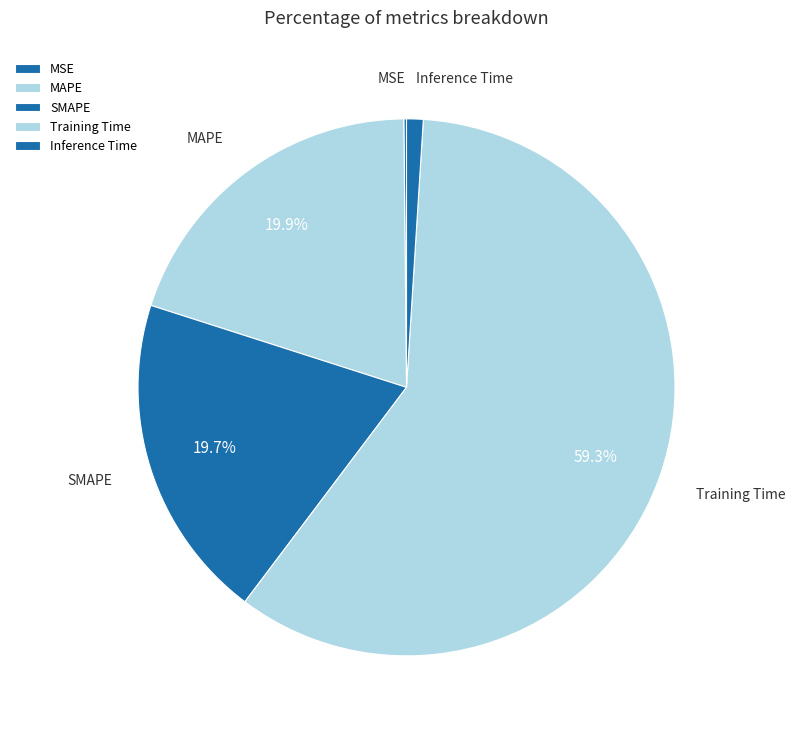

To the nearest percent, what is the combined percentage of SMAPE and Inference Time?

21%